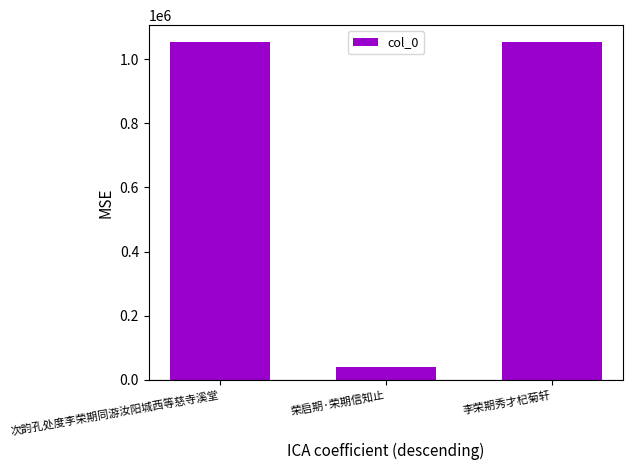

Read the value at 李荣期秀才杞菊轩, to the nearest 100.

1053600